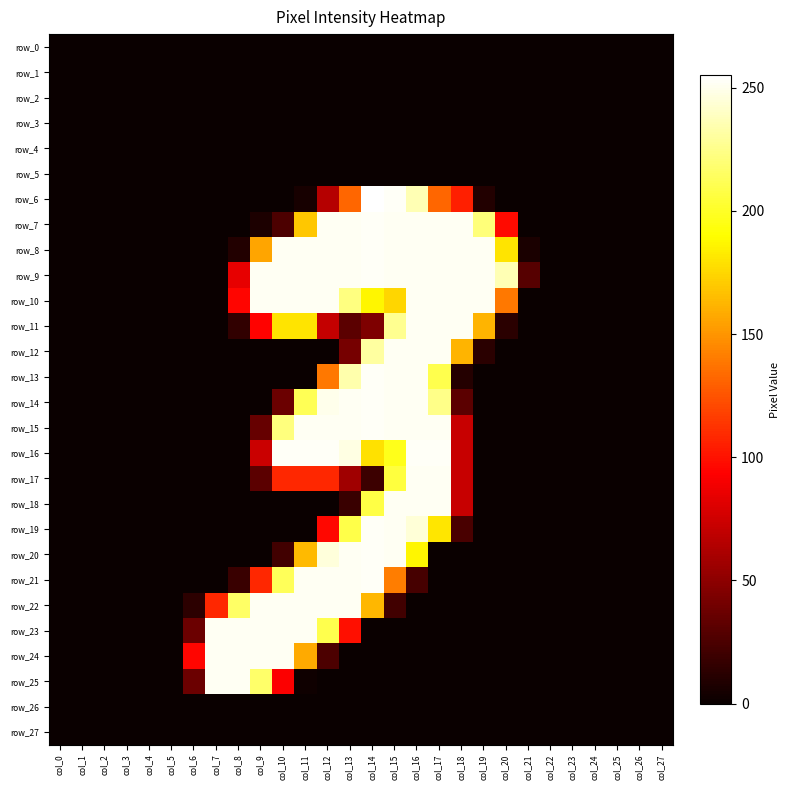

True or false: row_24 has a value of -162 at col_18.

False